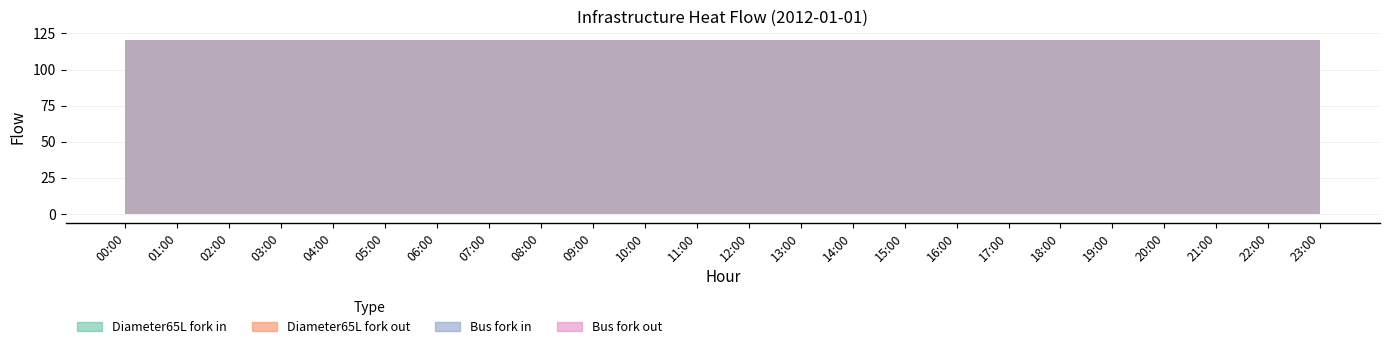

What is the lowest value of the bus_fork_in series?

120.5